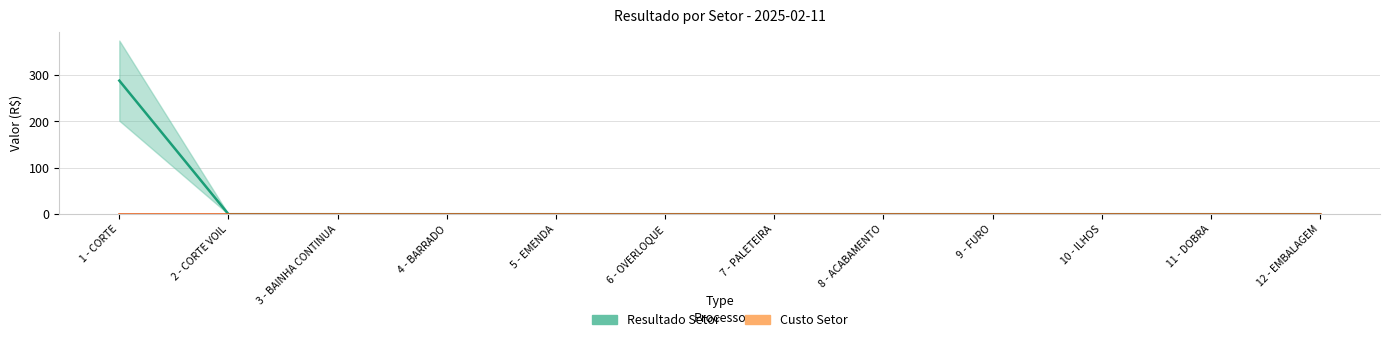

Rank the categories by value from highest to lowest.

1 - CORTE, 2 - CORTE VOIL, 3 - BAINHA CONTINUA, 4 - BARRADO, 5 - EMENDA, 6 - OVERLOQUE, 7 - PALETEIRA, 8 - ACABAMENTO, 9 - FURO, 10 - ILHOS, 11 - DOBRA, 12 - EMBALAGEM